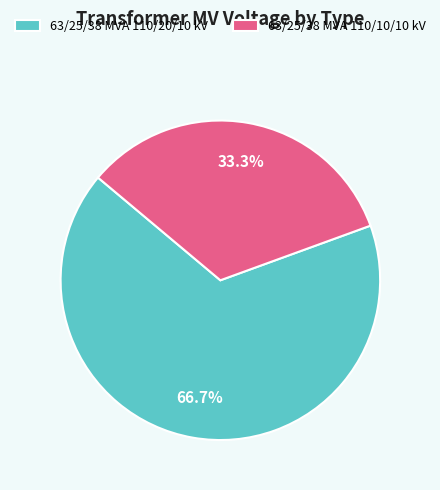

How much of the chart is everything except 63/25/38 MVA 110/20/10 kV?

33.3%